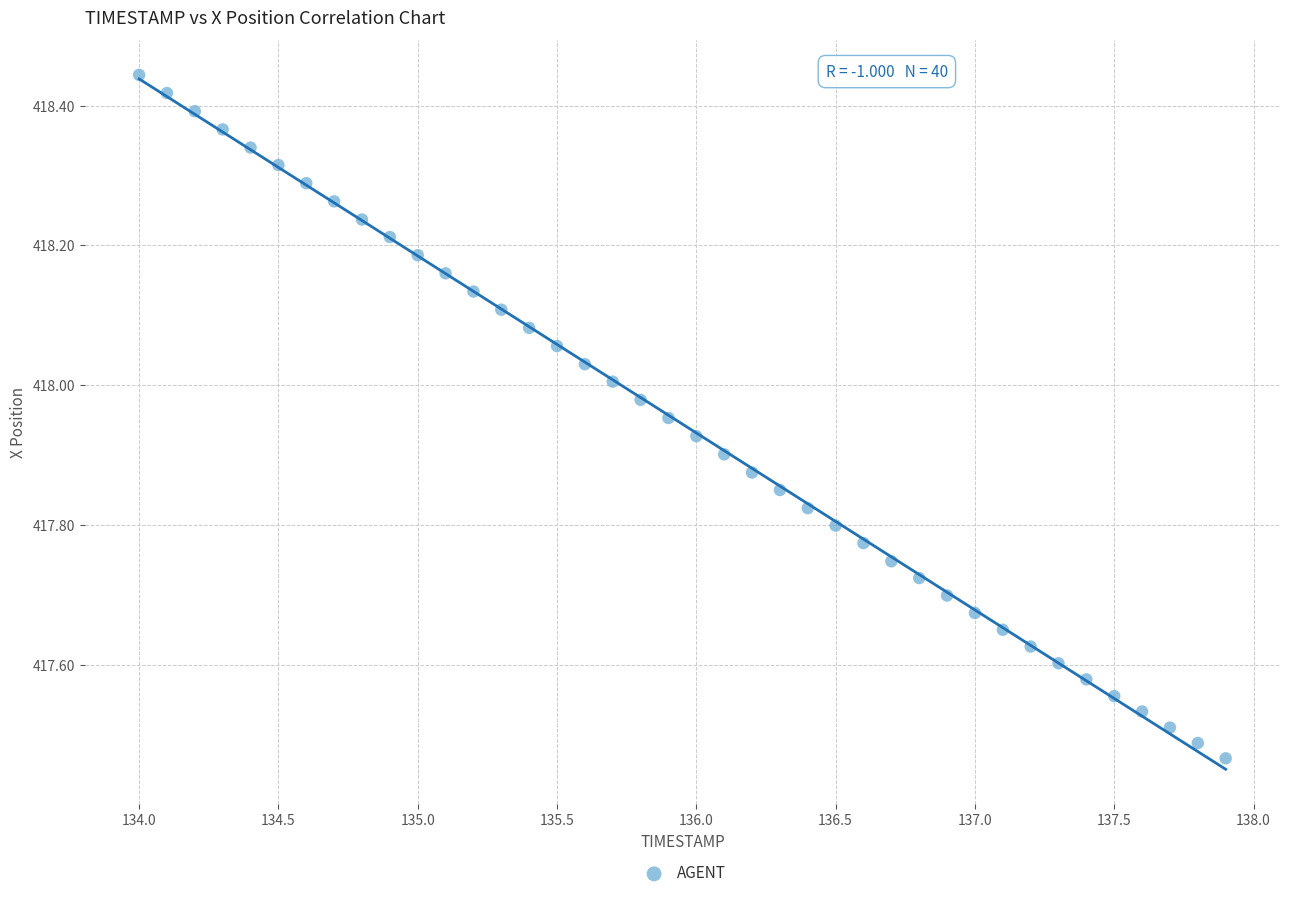

What is the range of Y values (max minus min)?

1.0